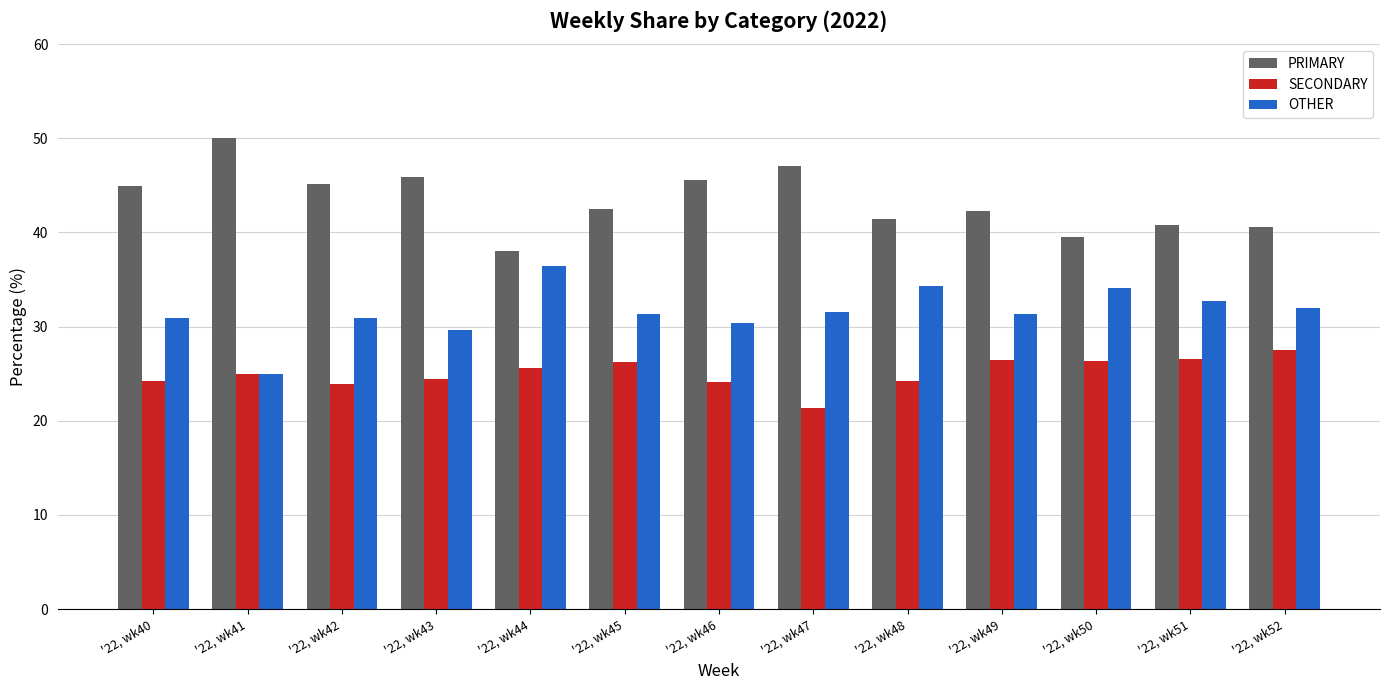

What is the spread (max minus min) of values at '22, wk46?

21.4